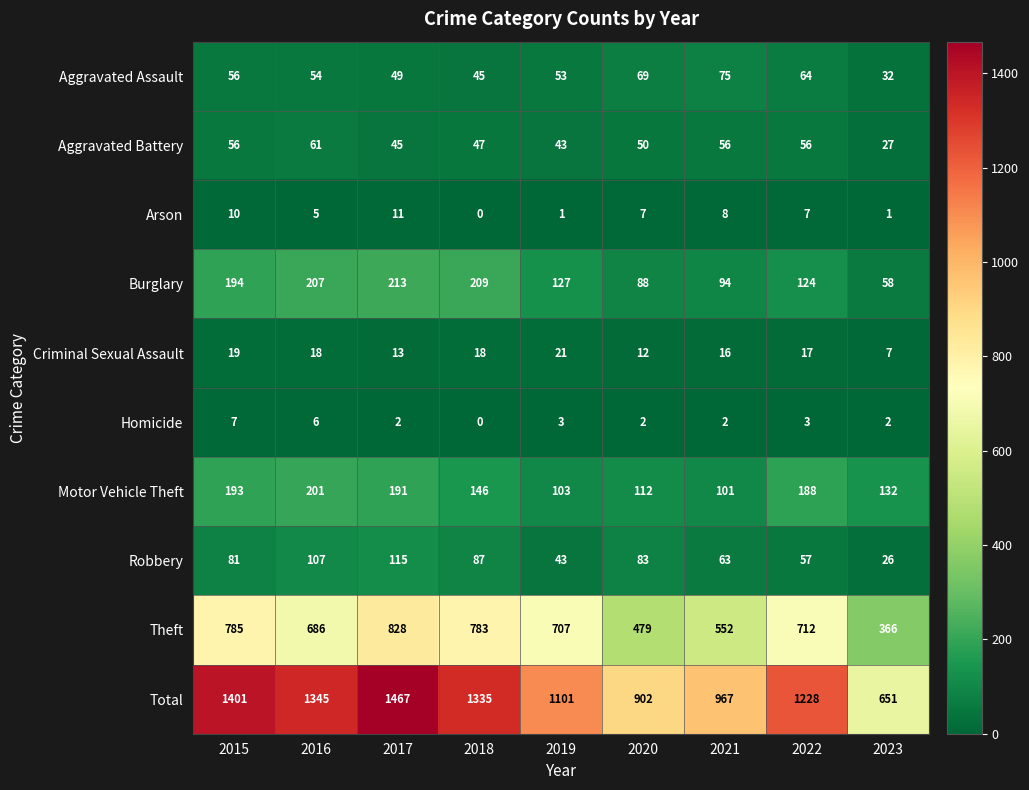

Rank the series by their maximum value, from lowest to highest.

Homicide, Arson, Criminal Sexual Assault, Aggravated Battery, Aggravated Assault, Robbery, Motor Vehicle Theft, Burglary, Theft, Total